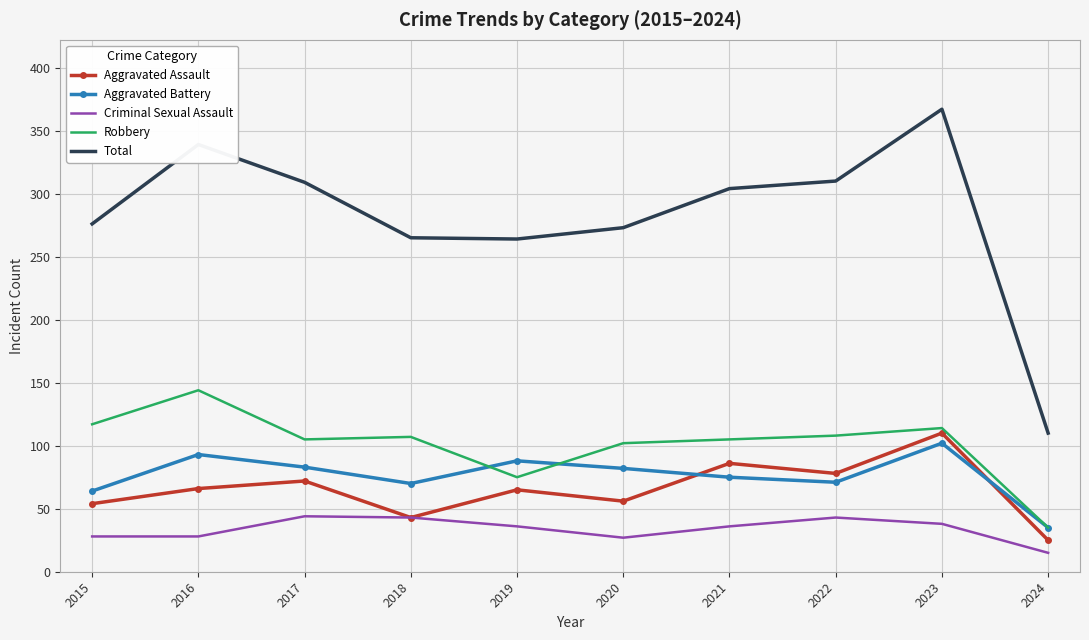

True or false: Robbery has a value of 10 at 2024.

False